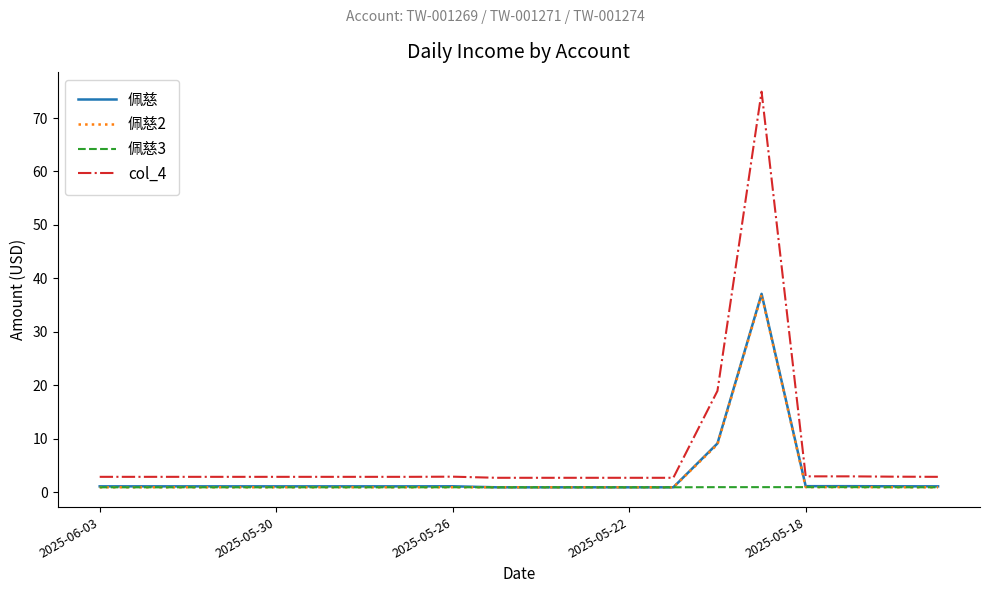

True or false: 佩慈 and col_4 cross at least once.

False